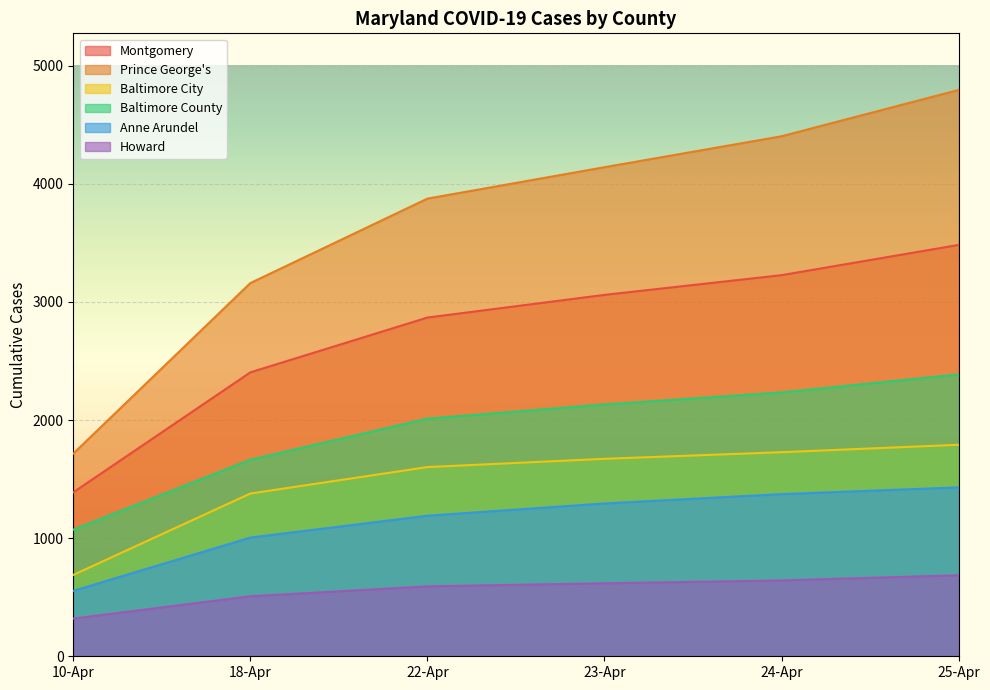

Read the Montgomery value at 18-Apr, to the nearest 10.

2400